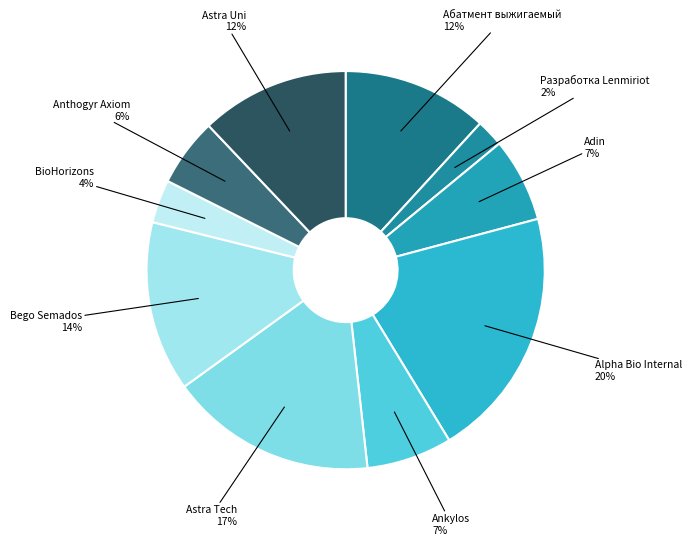

What percentage is the Anthogyr Axiom slice, to the nearest percent?

6%